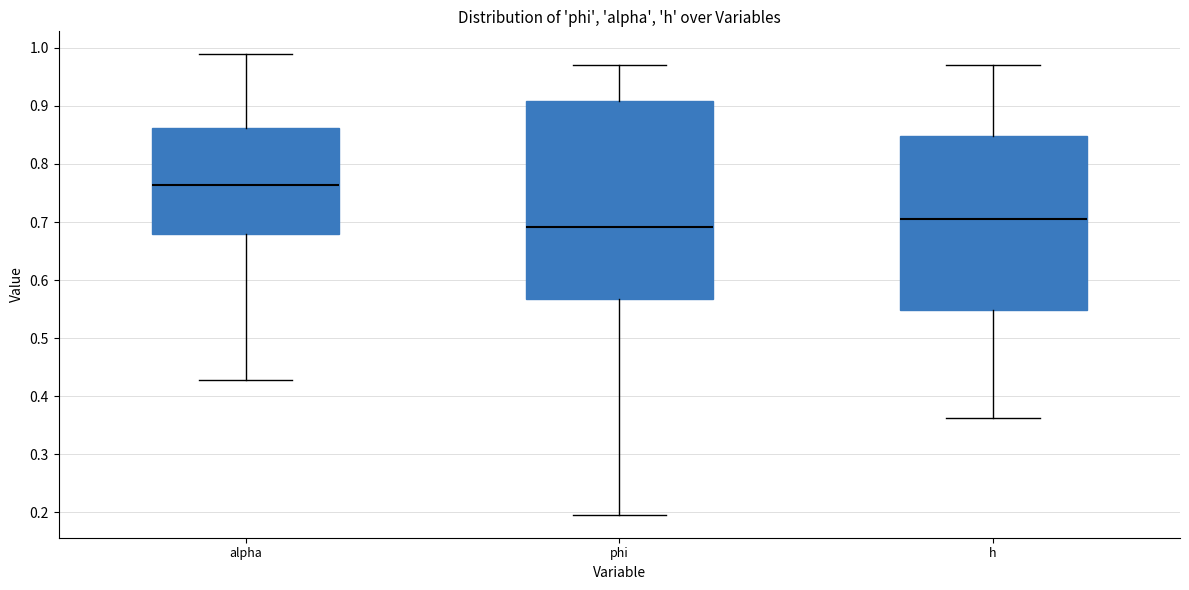

Reading left to right, transcribe this box plot: for each box, give where its median line is, the range the box spans, and where its two whiskers end, as read against the y-axis. The values are not printed on the chart, so give them approximately, as read against the axis.

alpha: median 0.76, box 0.68 to 0.86, whiskers 0.43 to 0.99
phi: median 0.69, box 0.57 to 0.91, whiskers 0.20 to 0.97
h: median 0.71, box 0.55 to 0.85, whiskers 0.36 to 0.97